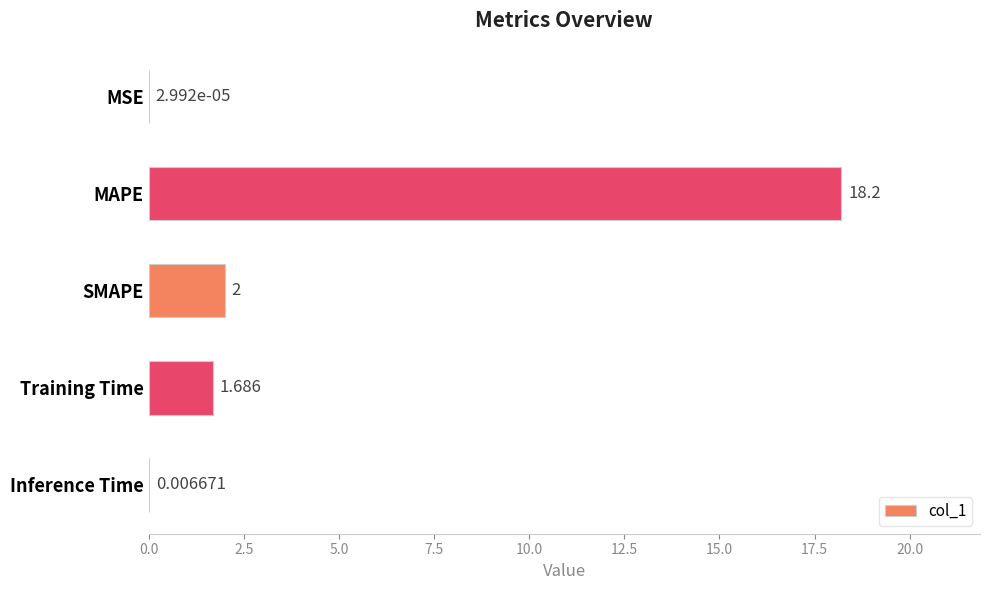

Which has a higher value, Training Time or MAPE?

MAPE